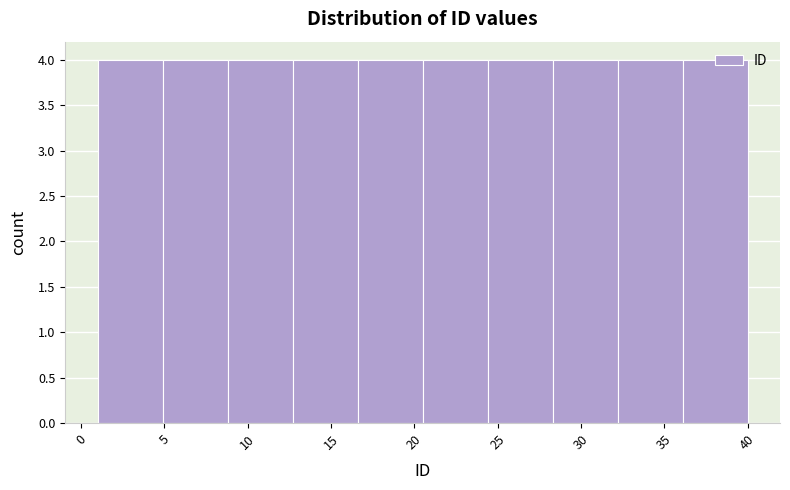

How tall is the bar that spans 20.5 to 24.4 on the x-axis? Neither the bar edges nor the heights are printed on the chart, so give them approximately, as read against the axes.

4